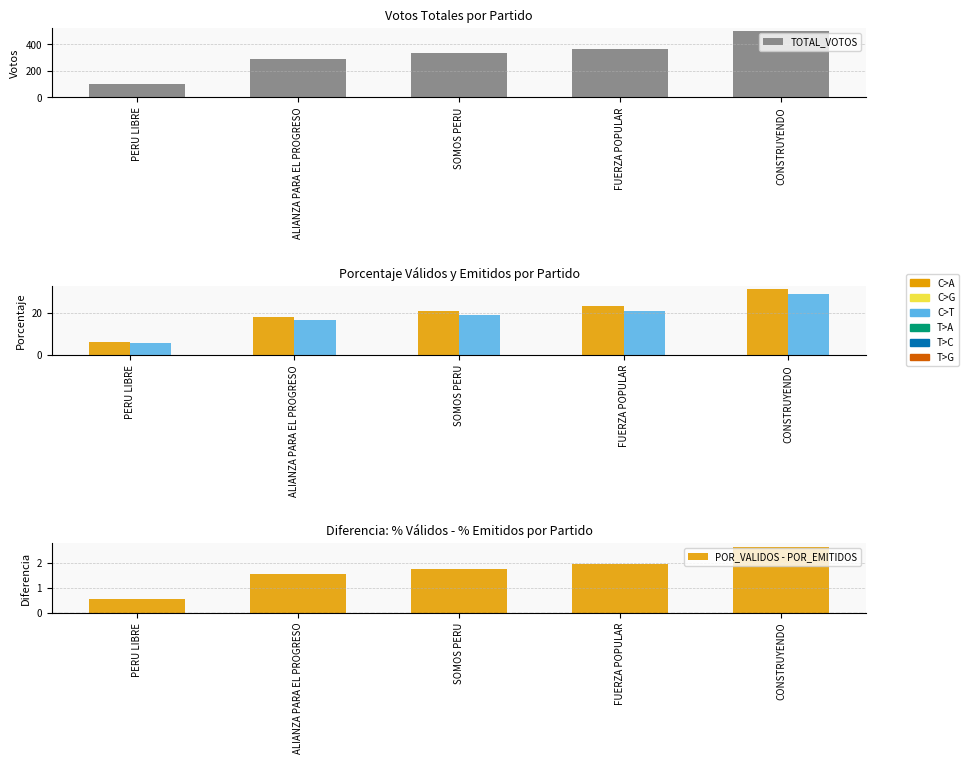

Between FUERZA POPULAR and CONSTRUYENDO, which is larger?

CONSTRUYENDO